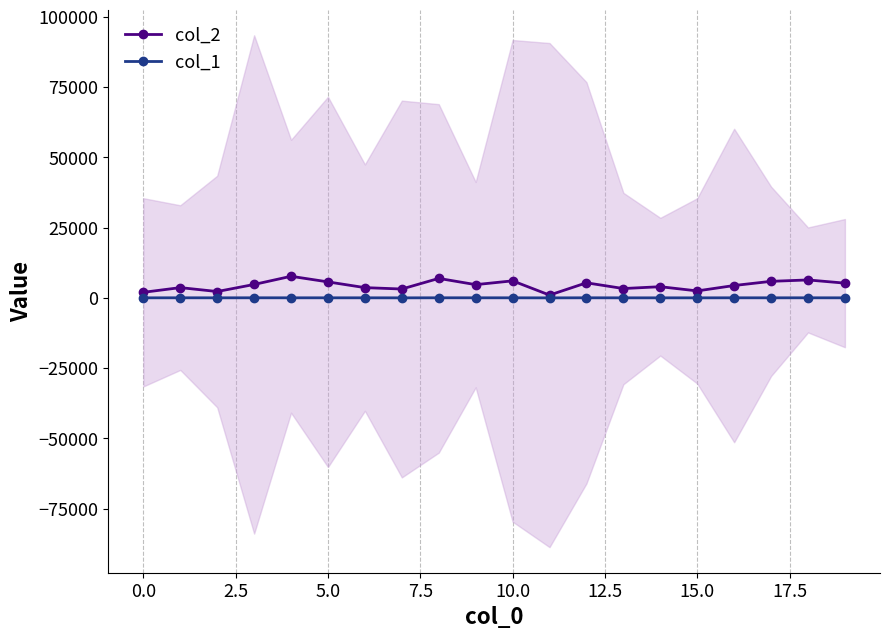

Does the chart display data point markers on the line(s)?

Yes